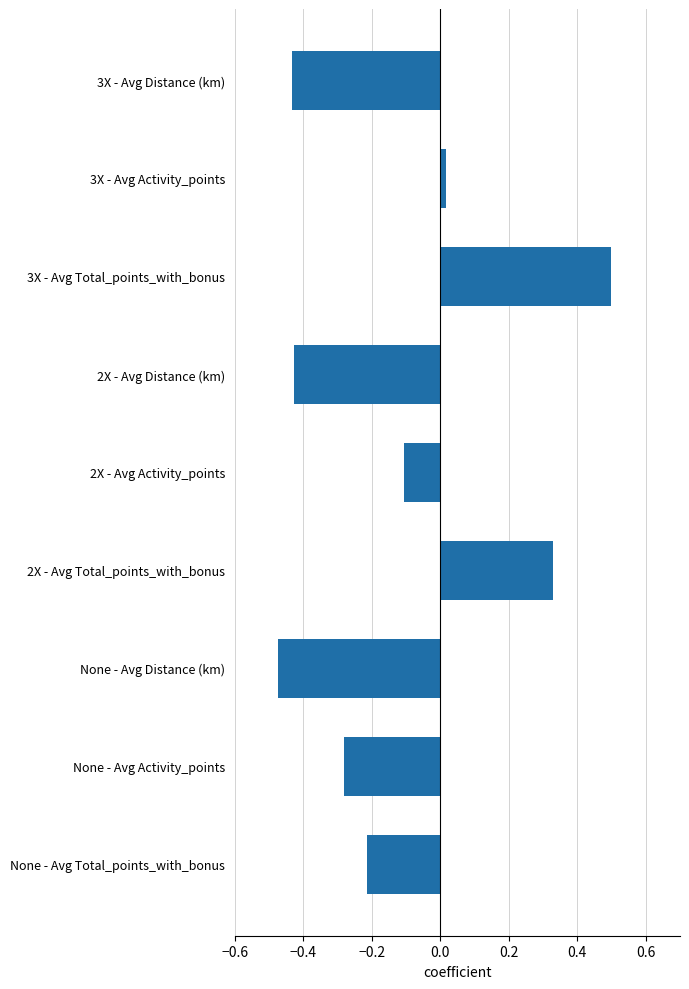

How many data points are less than 0?

6